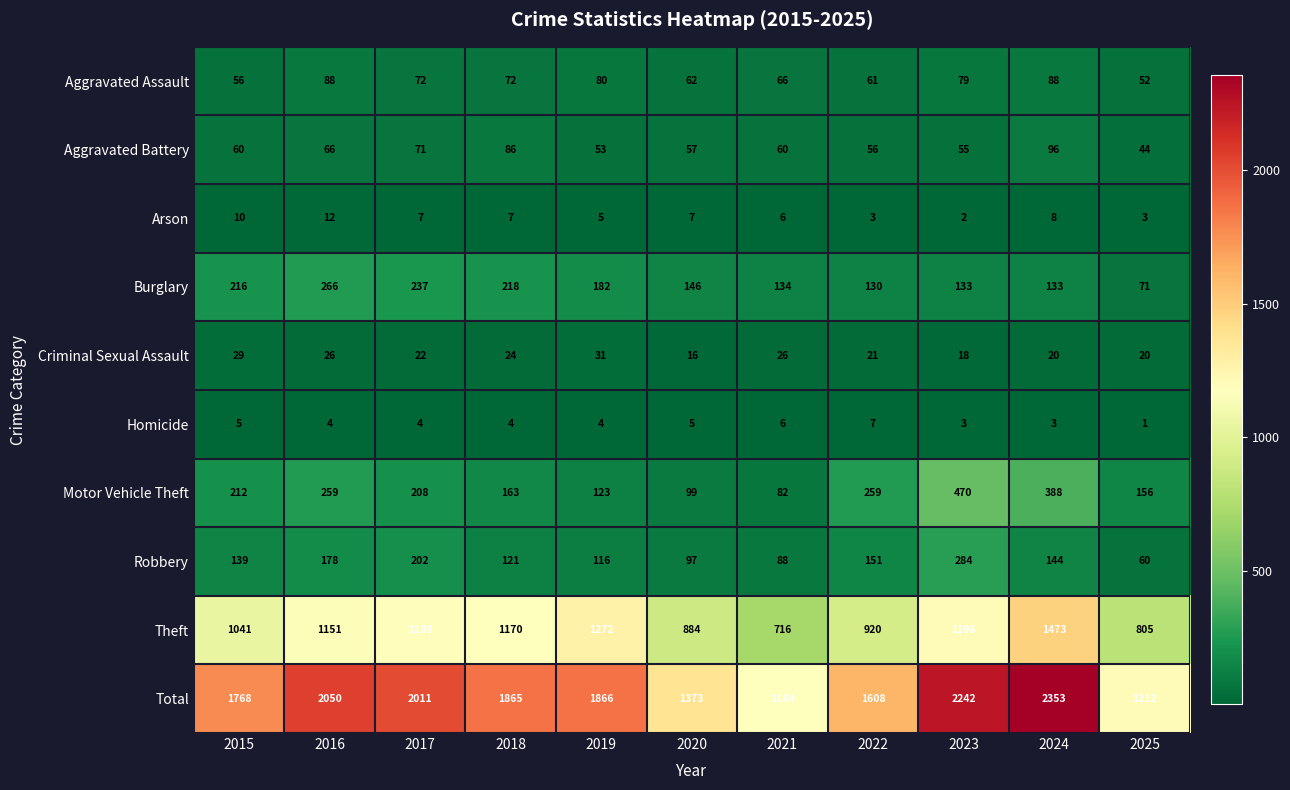

What is the highest value of the Arson series?

12